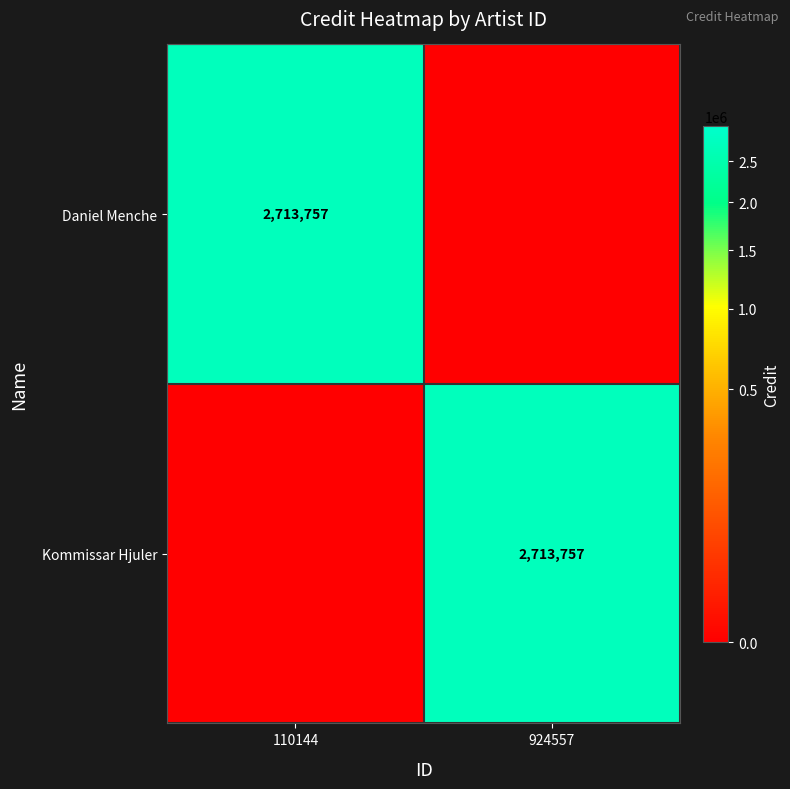

The Daniel Menche series shows 4247914 at 110144. True or false?

False